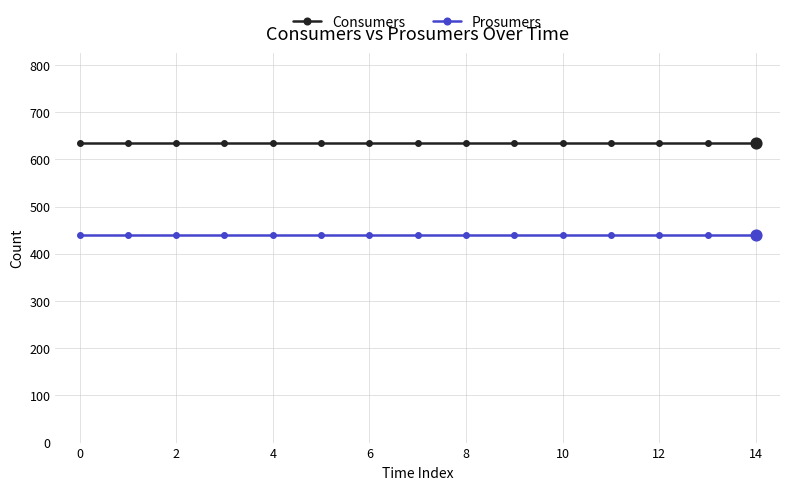

What is the highest value of the Consumers series?

635